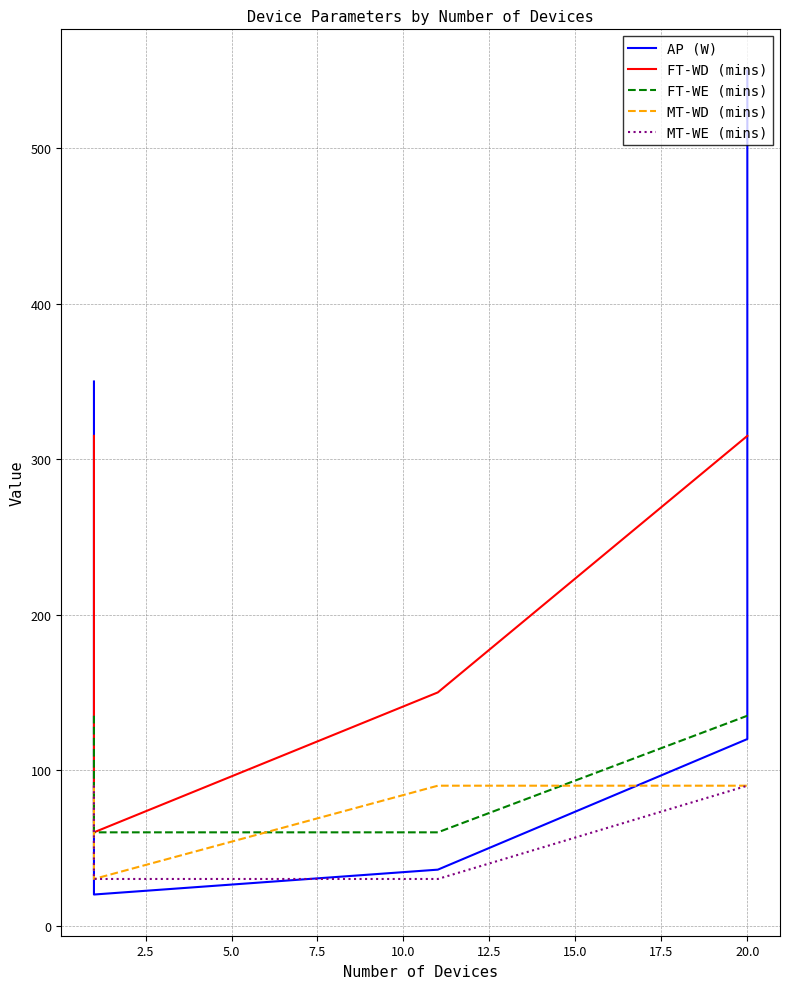

Which series ends up on top after the final intersection of FT-WE (mins) and MT-WD (mins)?

FT-WE (mins)